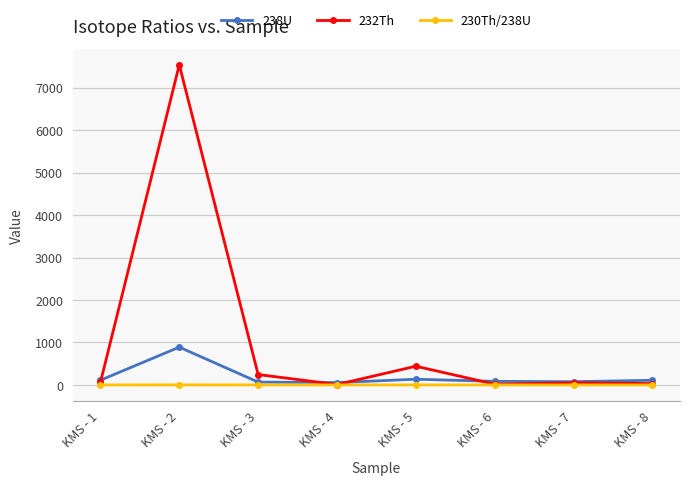

Is the value of 230Th/238U at KMS - 5 greater than the value of 232Th at KMS - 5?

No